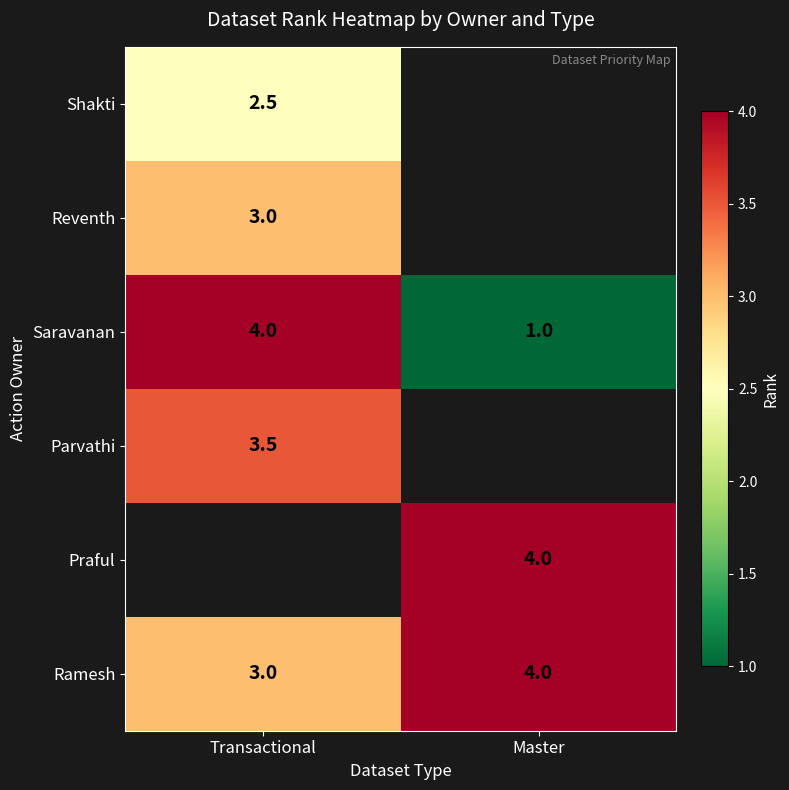

How many distinct data groups are displayed?

6